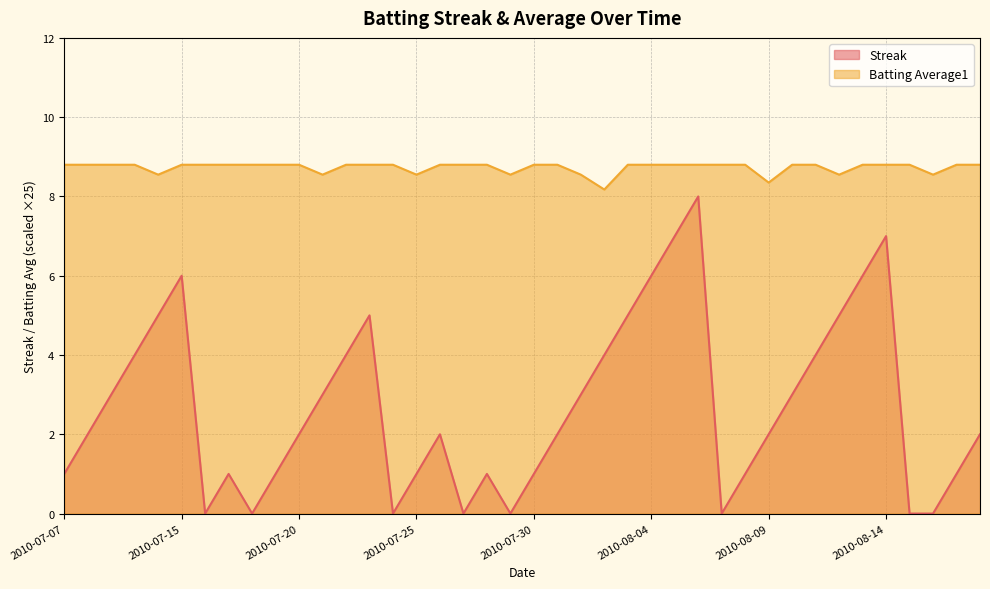

Which has a higher value, 2010-08-16 or 2010-08-08?

2010-08-08